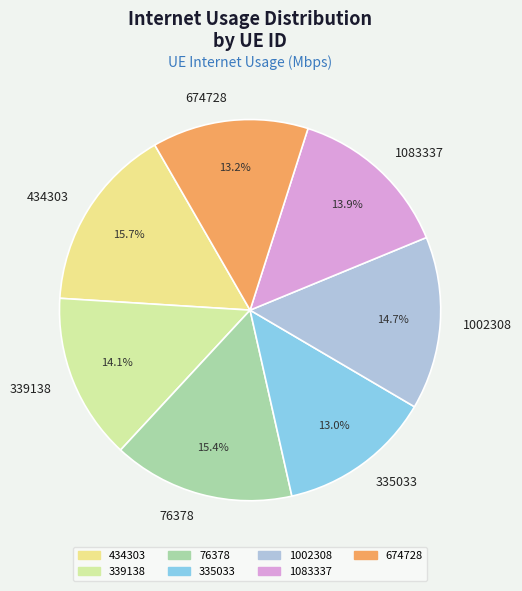

What percentage is the 335033 slice, to the nearest percent?

13%